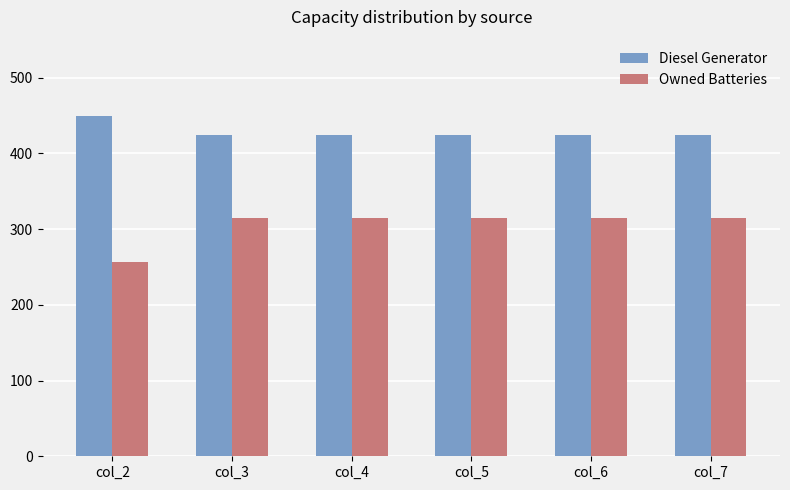

Which series has the widest spread of values?

Owned Batteries